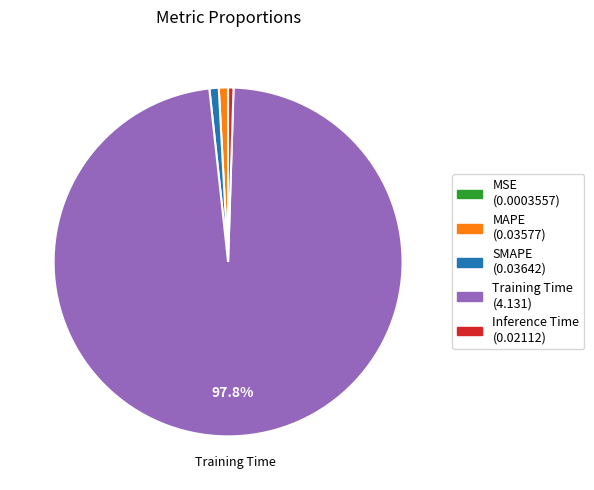

To the nearest percent, what is the combined percentage of MAPE and SMAPE?

2%